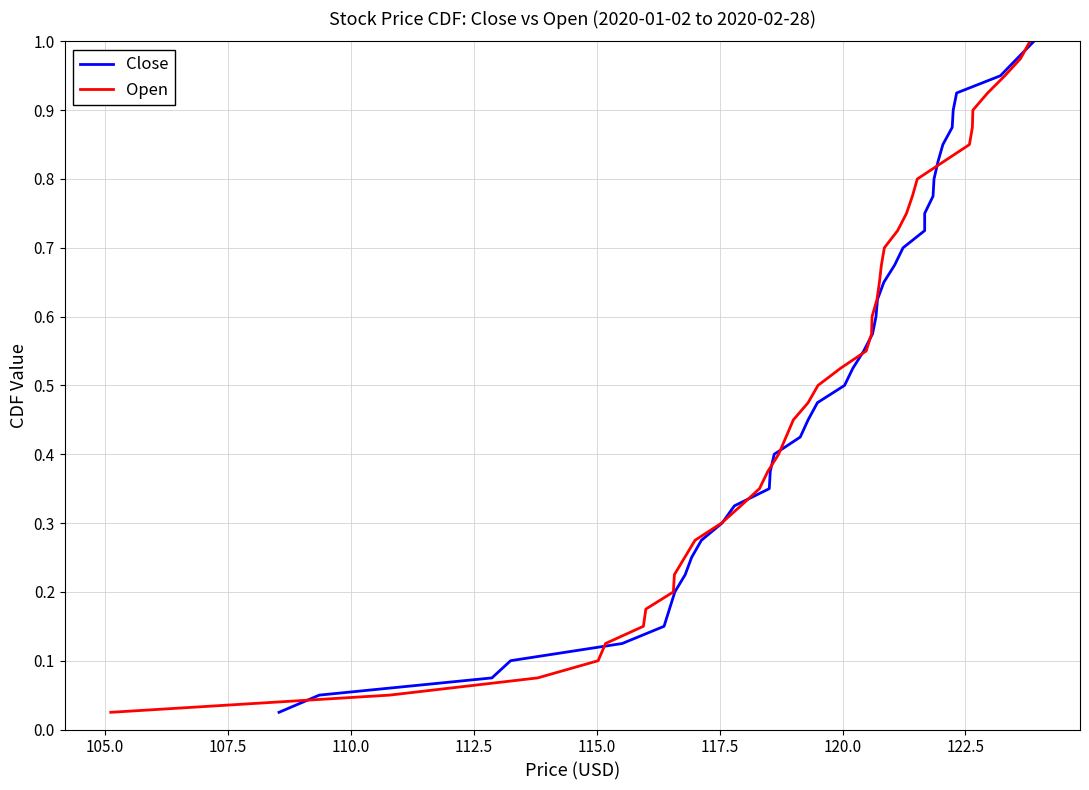

What are all the series names shown in the legend?

Close, Open